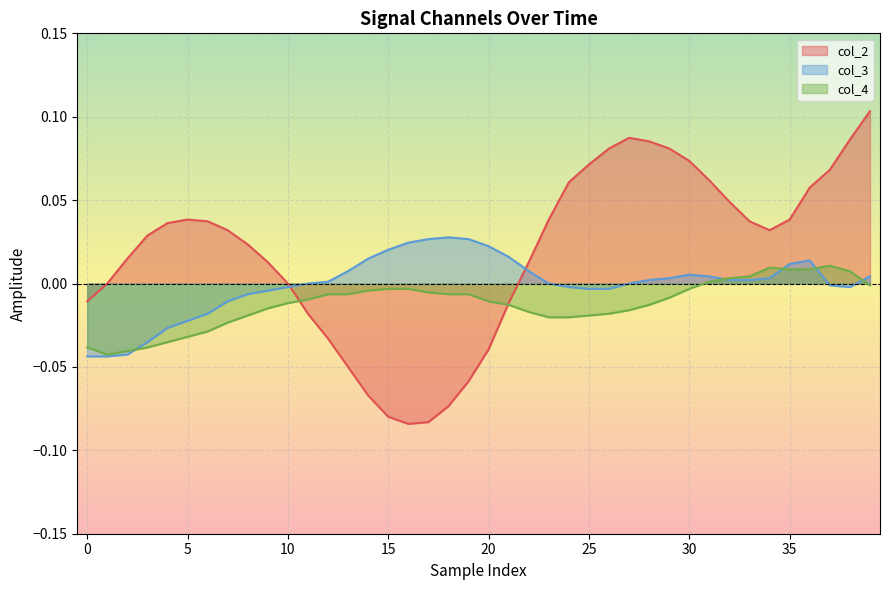

Which series has the widest spread of values?

col_2